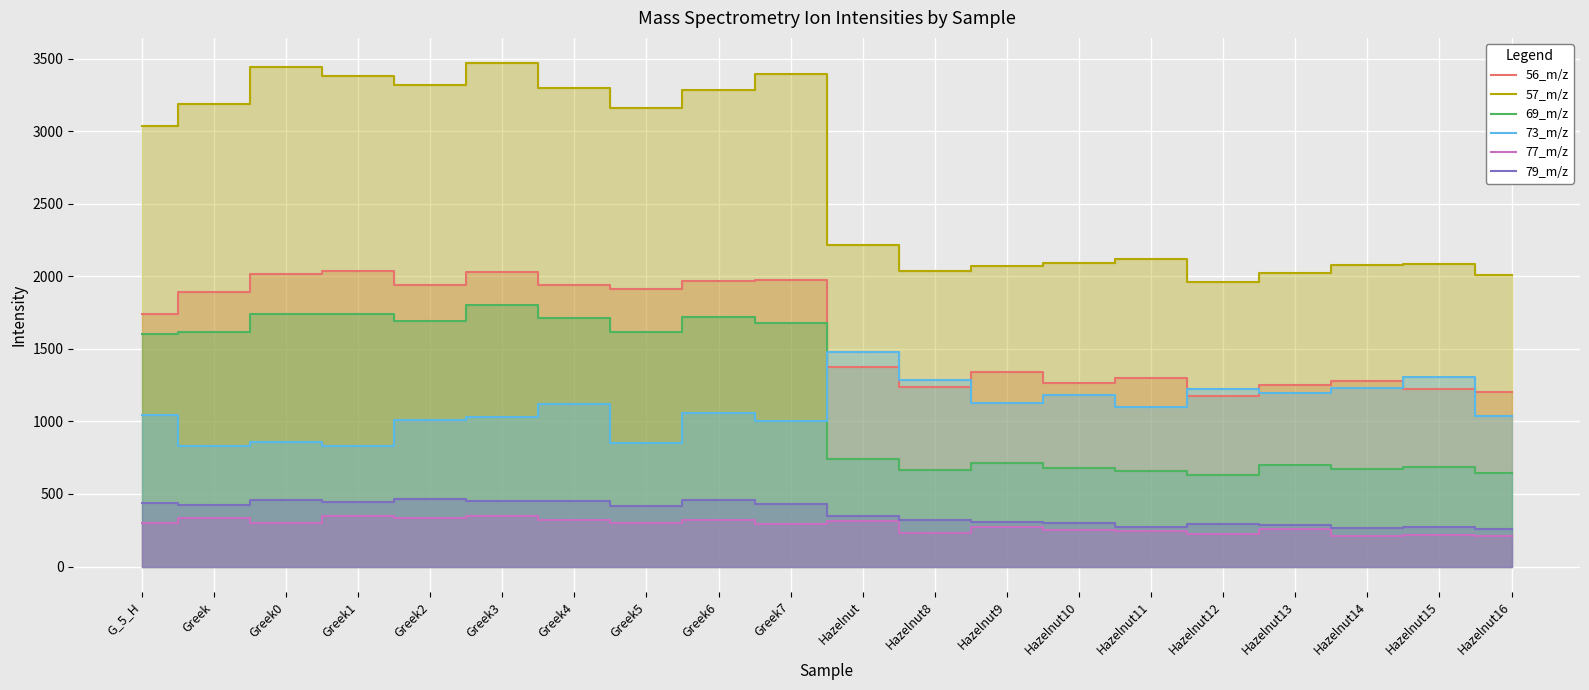

What is the approximate value of 79_m/z at Greek?

421